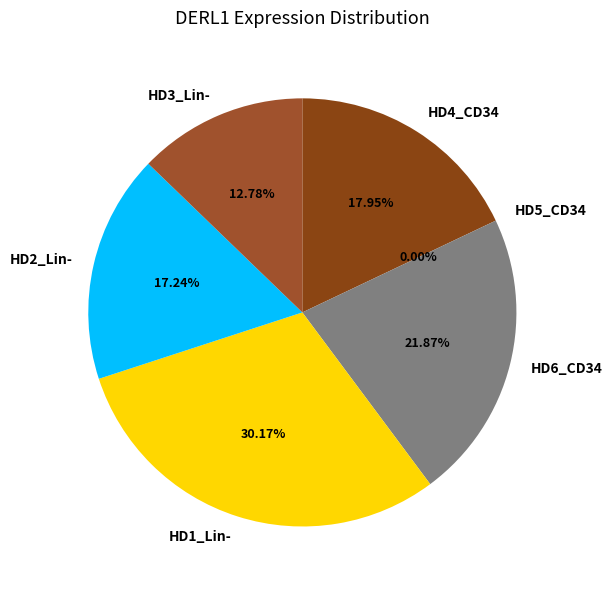

Is HD3_Lin- the majority of the pie?

No